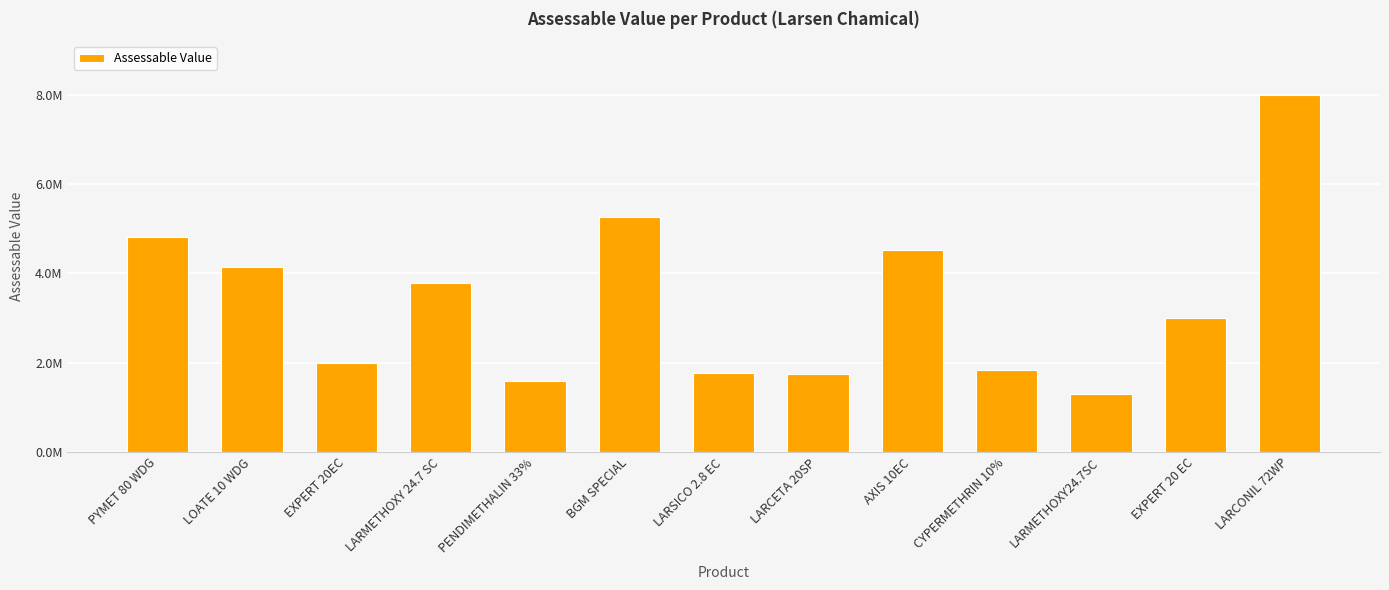

What is the difference between the second highest and second lowest values?

3672063.0